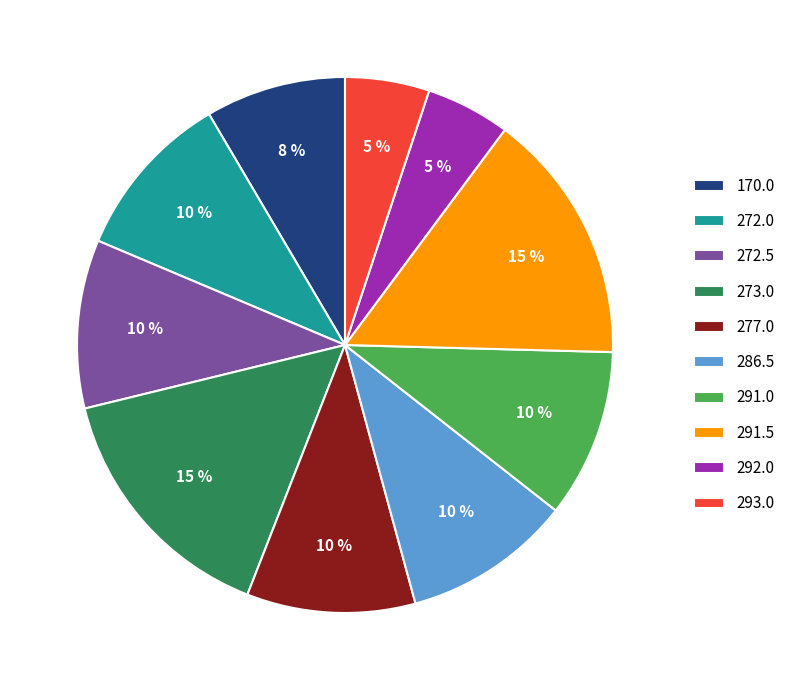

Is there a majority slice in this chart?

No